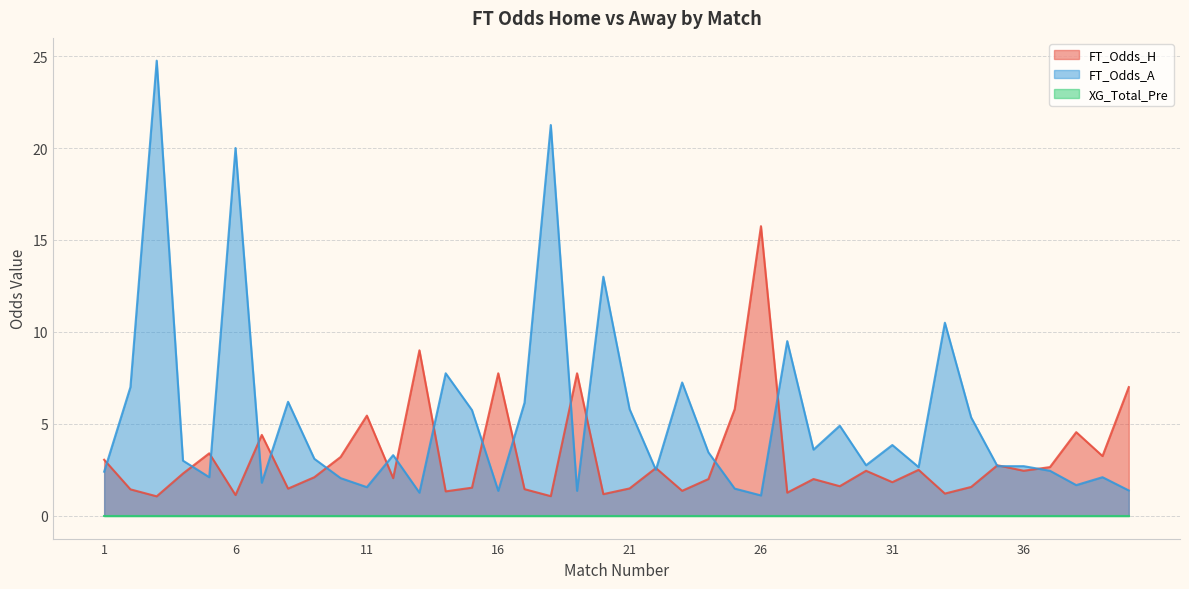

How many values in the FT_Odds_A series exceed 3?

20